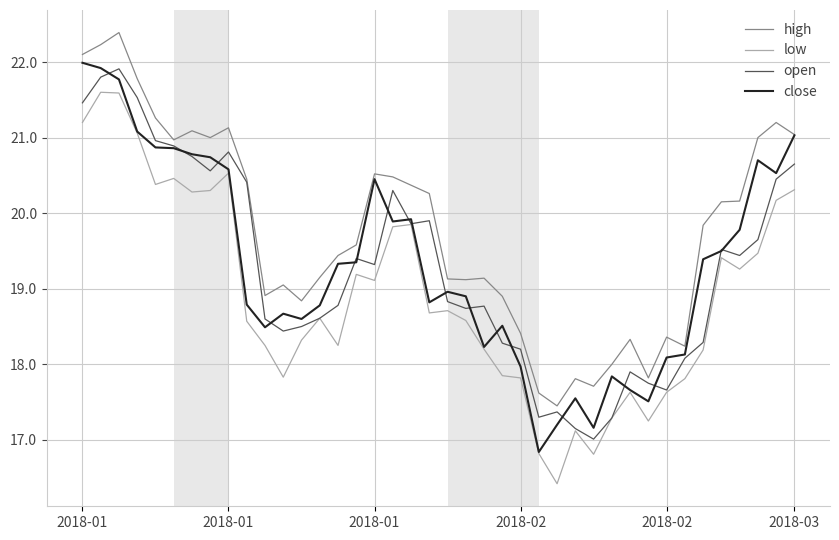

Is this an area chart (filled region under the line)?

No